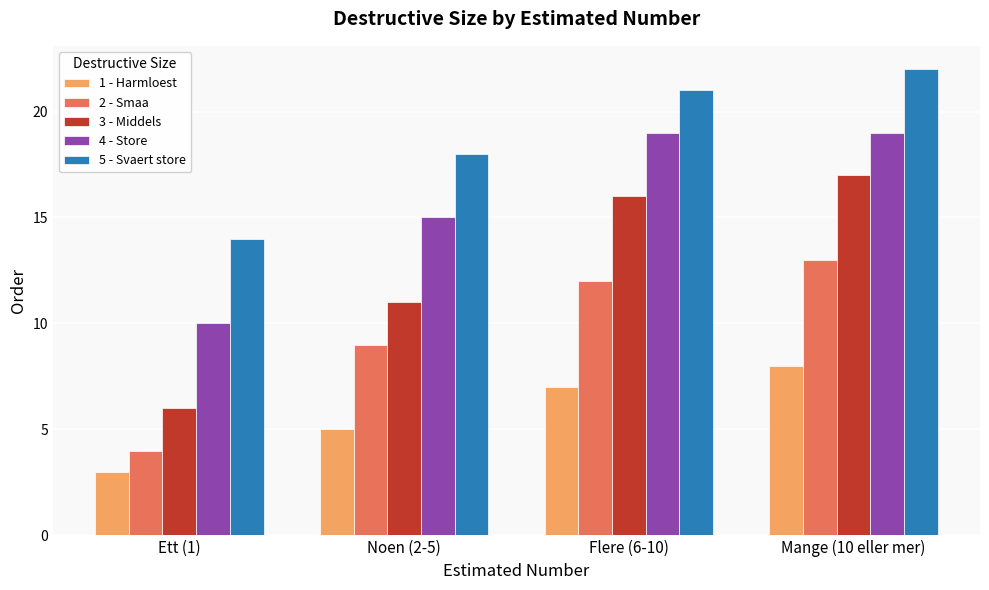

Which label corresponds to the largest value in the chart?

Mange (10 eller mer)